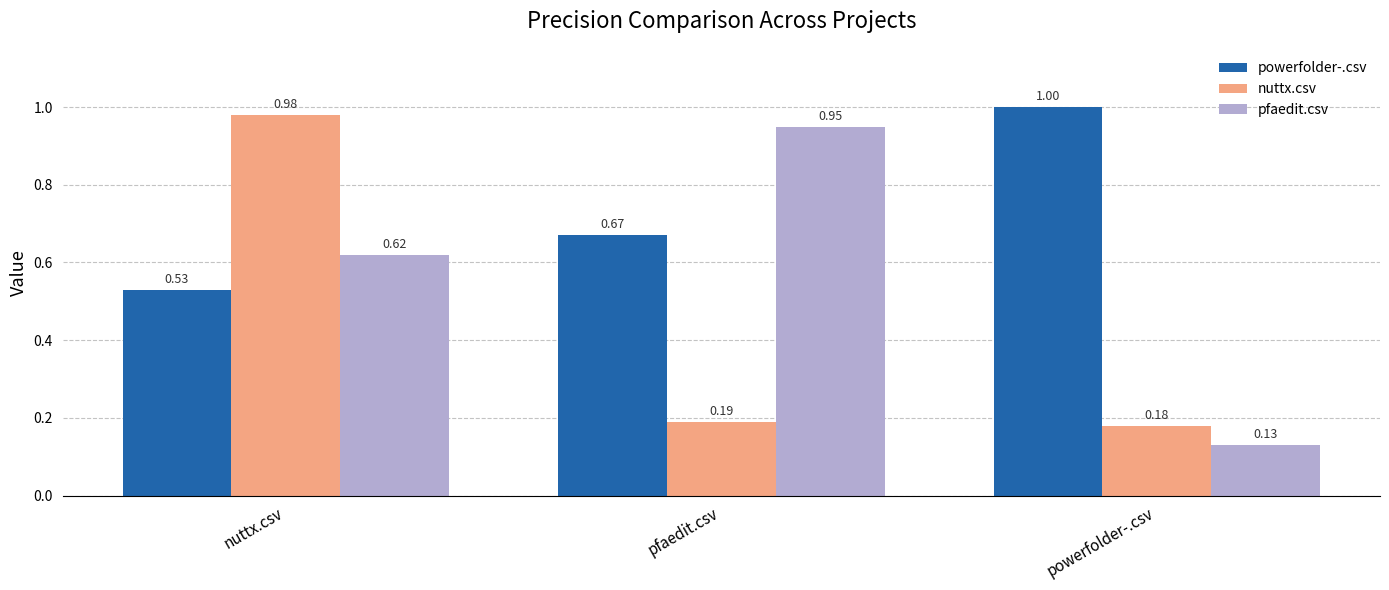

What is the maximum value shown in the chart?

1.0